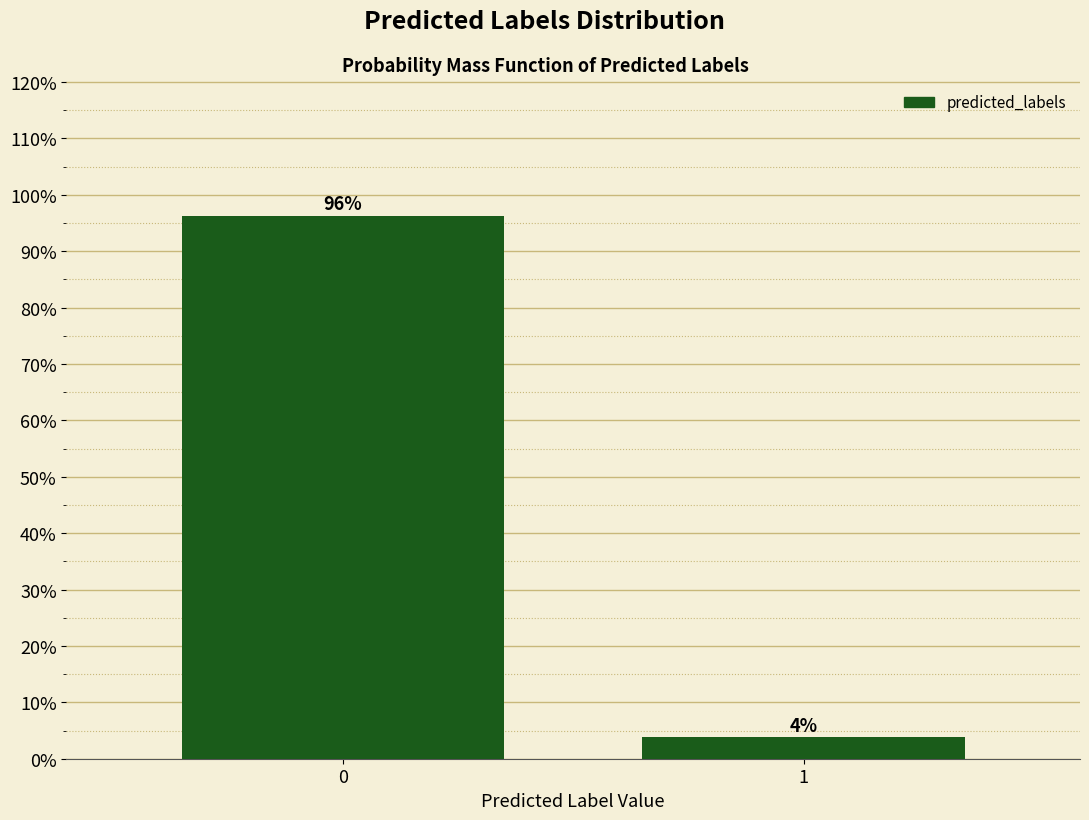

What is the maximum value shown in the chart?

96.2